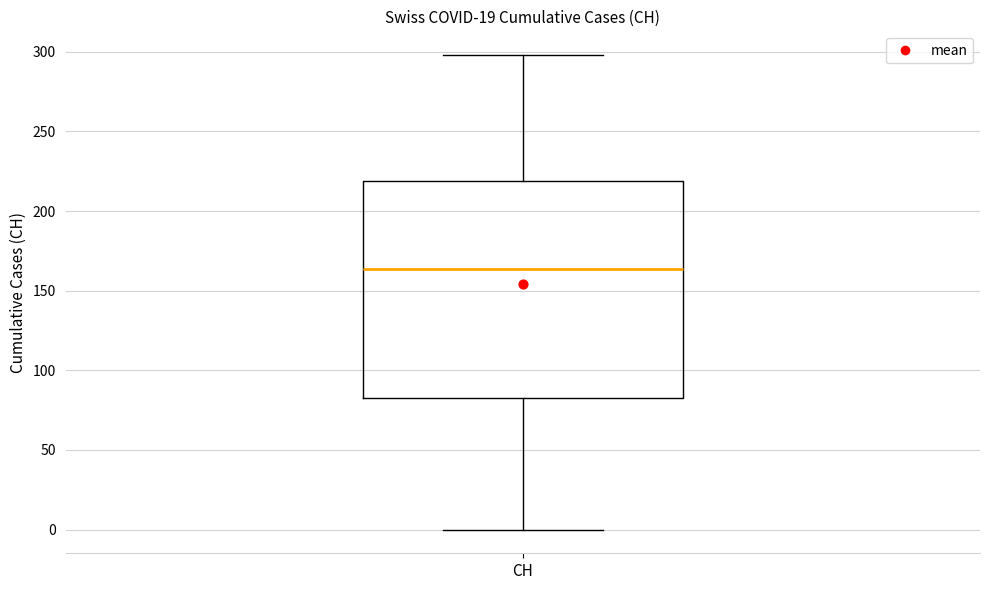

Where does the upper whisker of the box for CH end on the y-axis? The values are not printed on the chart, so give them approximately, as read against the axis.

300